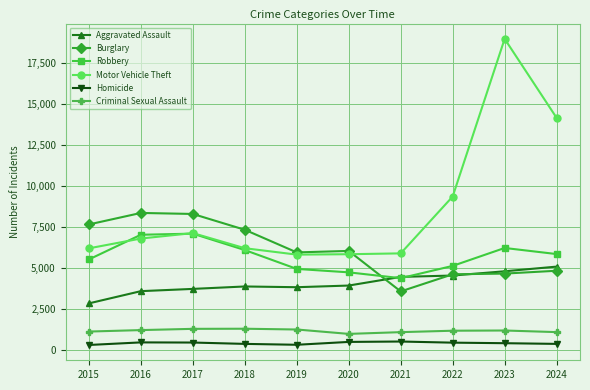

What is the total value across all series at 2019?

22057